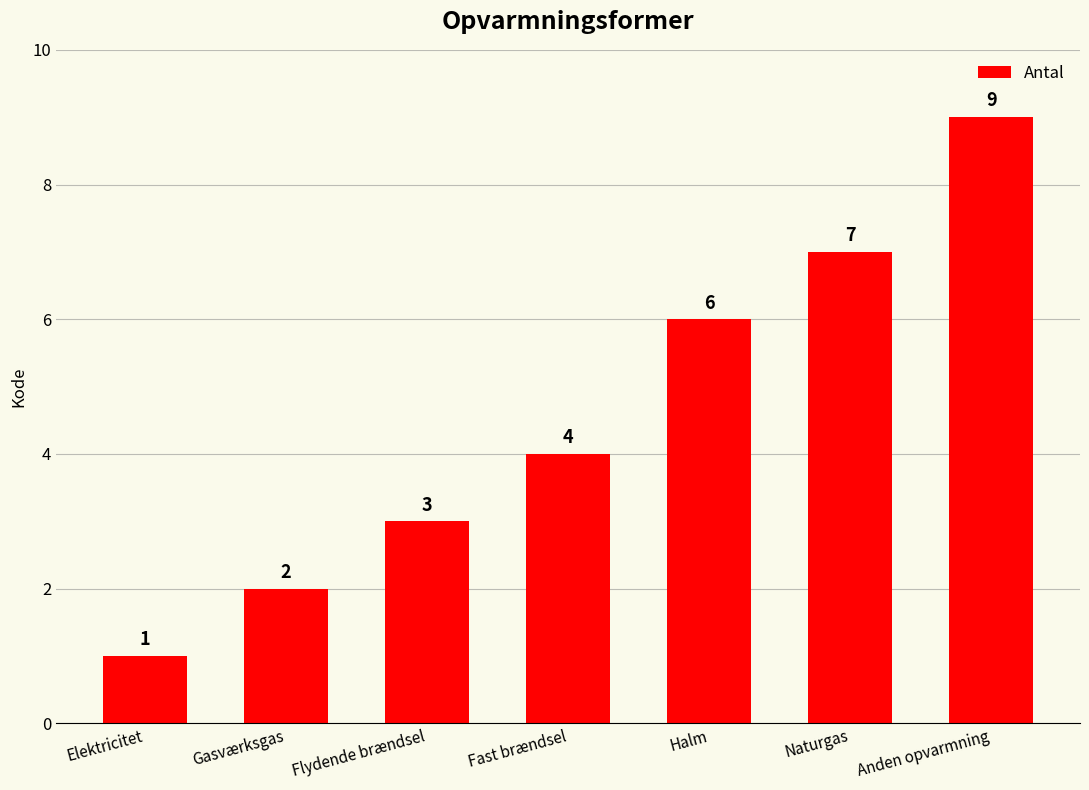

What is the label of the 4th bar from the right?

Fast brændsel